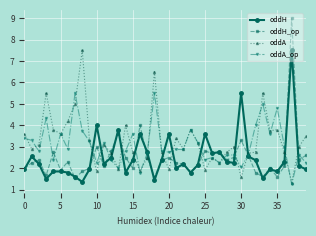

What is the value of the oddA_op point at the 6th from the left?

3.6